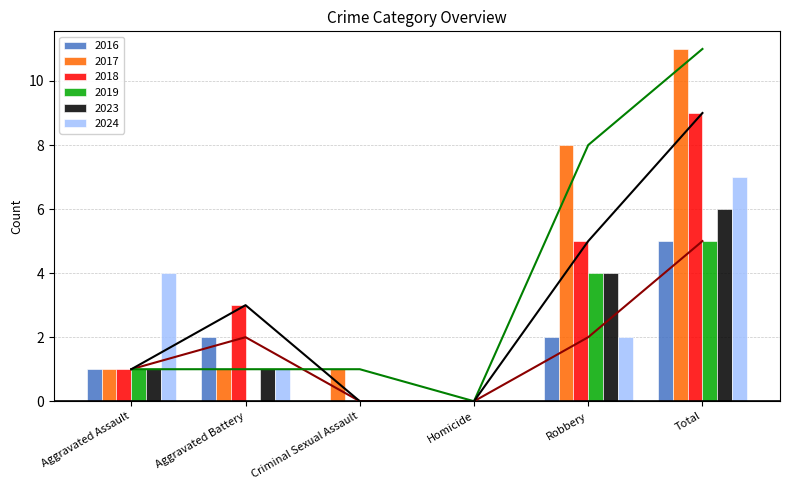

True or false: 2016 has a value of 2 at Homicide.

False